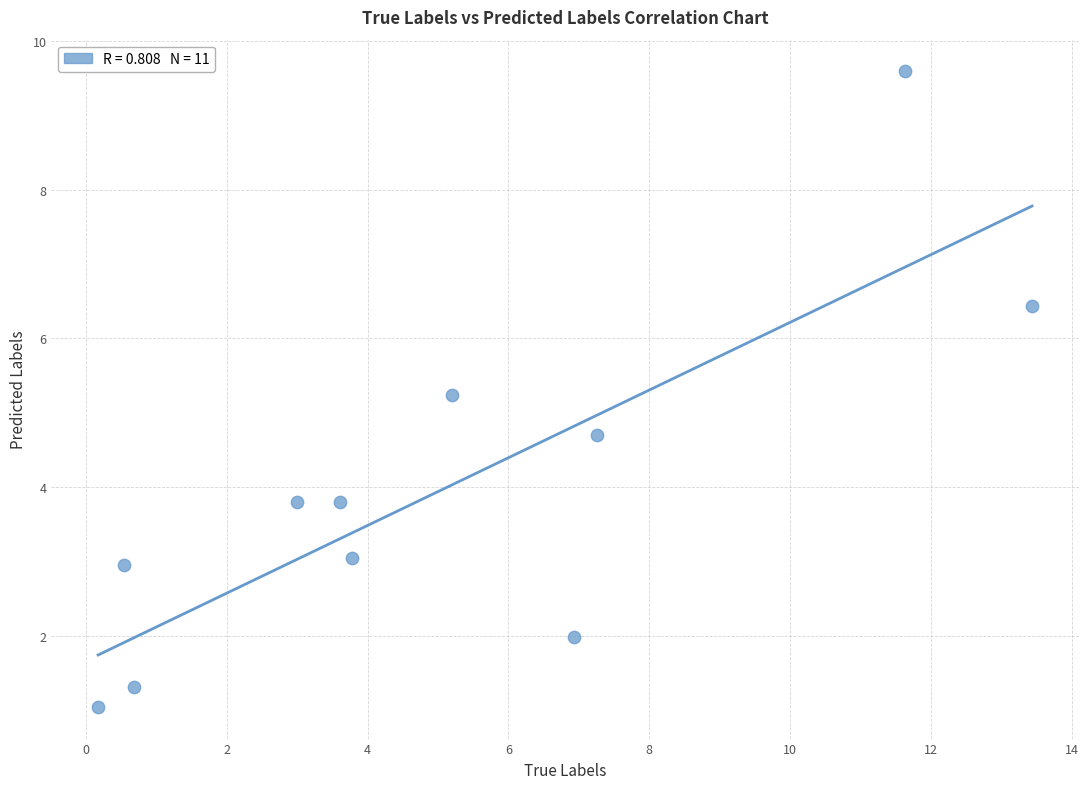

What is the range of X values (max minus min)?

13.3